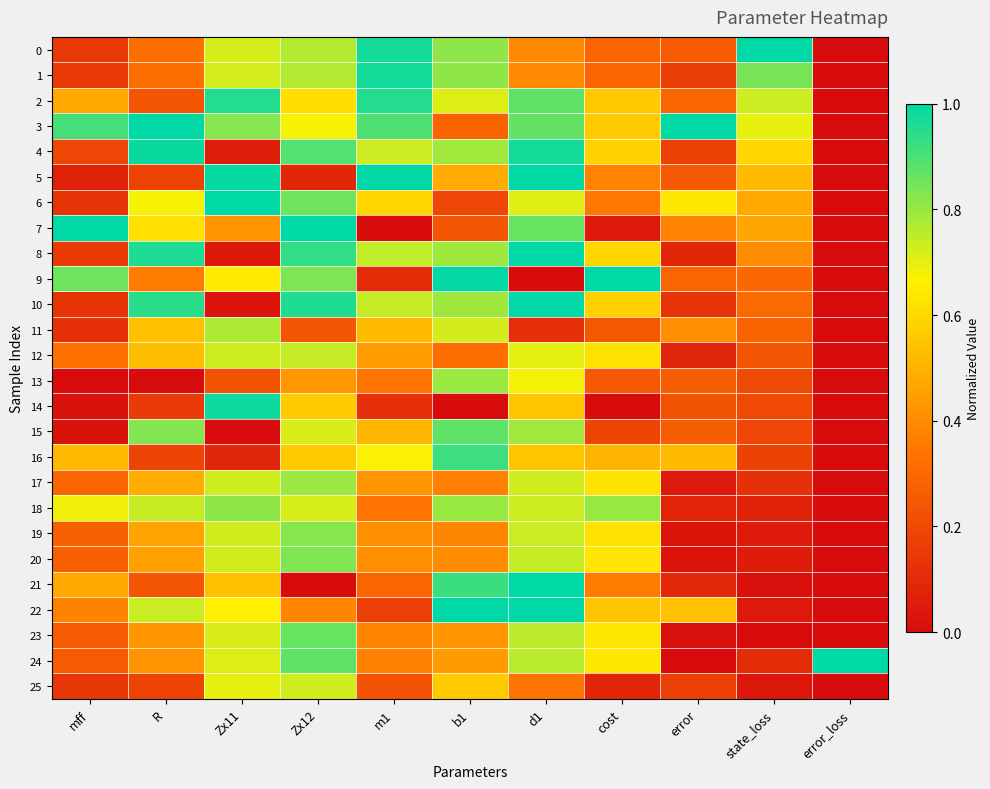

Reading left to right, what are all the values shown in this chart?

0: mff=0.1	R=0.3	Zx11=0.7	Zx12=0.8	m1=1.0	b1=0.8	d1=0.4	cost=0.3	error=0.3	state_loss=1.0	error_loss=0.0
1: mff=0.1	R=0.3	Zx11=0.7	Zx12=0.8	m1=1.0	b1=0.8	d1=0.4	cost=0.3	error=0.2	state_loss=0.8	error_loss=0.0
2: mff=0.5	R=0.2	Zx11=1.0	Zx12=0.6	m1=1.0	b1=0.7	d1=0.9	cost=0.6	error=0.3	state_loss=0.7	error_loss=0.0
3: mff=0.9	R=1.0	Zx11=0.8	Zx12=0.7	m1=0.9	b1=0.3	d1=0.9	cost=0.6	error=1.0	state_loss=0.7	error_loss=0.0
4: mff=0.2	R=1.0	Zx11=0.1	Zx12=0.9	m1=0.7	b1=0.8	d1=1.0	cost=0.6	error=0.2	state_loss=0.6	error_loss=0.0
5: mff=0.1	R=0.2	Zx11=1.0	Zx12=0.1	m1=1.0	b1=0.5	d1=1.0	cost=0.4	error=0.3	state_loss=0.5	error_loss=0.0
6: mff=0.1	R=0.7	Zx11=1.0	Zx12=0.9	m1=0.6	b1=0.2	d1=0.7	cost=0.3	error=0.6	state_loss=0.5	error_loss=0.0
7: mff=1.0	R=0.6	Zx11=0.4	Zx12=1.0	m1=0.0	b1=0.2	d1=0.9	cost=0.0	error=0.4	state_loss=0.5	error_loss=0.0
8: mff=0.2	R=1.0	Zx11=0.0	Zx12=0.9	m1=0.7	b1=0.8	d1=1.0	cost=0.6	error=0.1	state_loss=0.4	error_loss=0.0
9: mff=0.9	R=0.4	Zx11=0.6	Zx12=0.8	m1=0.1	b1=1.0	d1=0.0	cost=1.0	error=0.3	state_loss=0.3	error_loss=0.0
10: mff=0.1	R=0.9	Zx11=0.0	Zx12=1.0	m1=0.7	b1=0.8	d1=1.0	cost=0.6	error=0.1	state_loss=0.3	error_loss=0.0
11: mff=0.1	R=0.5	Zx11=0.8	Zx12=0.2	m1=0.5	b1=0.7	d1=0.1	cost=0.2	error=0.4	state_loss=0.3	error_loss=0.0
12: mff=0.3	R=0.5	Zx11=0.7	Zx12=0.7	m1=0.4	b1=0.3	d1=0.7	cost=0.6	error=0.1	state_loss=0.2	error_loss=0.0
13: mff=0.0	R=0.0	Zx11=0.2	Zx12=0.4	m1=0.3	b1=0.8	d1=0.7	cost=0.3	error=0.3	state_loss=0.2	error_loss=0.0
14: mff=0.0	R=0.2	Zx11=1.0	Zx12=0.6	m1=0.1	b1=0.0	d1=0.6	cost=0.0	error=0.2	state_loss=0.2	error_loss=0.0
15: mff=0.0	R=0.8	Zx11=0.0	Zx12=0.7	m1=0.5	b1=0.9	d1=0.8	cost=0.2	error=0.3	state_loss=0.2	error_loss=0.0
16: mff=0.5	R=0.2	Zx11=0.1	Zx12=0.6	m1=0.7	b1=0.9	d1=0.6	cost=0.5	error=0.5	state_loss=0.2	error_loss=0.0
17: mff=0.3	R=0.5	Zx11=0.7	Zx12=0.8	m1=0.4	b1=0.4	d1=0.7	cost=0.6	error=0.0	state_loss=0.1	error_loss=0.0
18: mff=0.7	R=0.7	Zx11=0.8	Zx12=0.7	m1=0.3	b1=0.8	d1=0.7	cost=0.8	error=0.1	state_loss=0.1	error_loss=0.0
19: mff=0.3	R=0.5	Zx11=0.7	Zx12=0.8	m1=0.4	b1=0.4	d1=0.7	cost=0.6	error=0.0	state_loss=0.0	error_loss=0.0
20: mff=0.3	R=0.5	Zx11=0.7	Zx12=0.8	m1=0.4	b1=0.4	d1=0.7	cost=0.6	error=0.0	state_loss=0.1	error_loss=0.0
21: mff=0.5	R=0.2	Zx11=0.5	Zx12=0.0	m1=0.3	b1=0.9	d1=1.0	cost=0.4	error=0.1	state_loss=0.0	error_loss=0.0
22: mff=0.4	R=0.7	Zx11=0.7	Zx12=0.4	m1=0.2	b1=1.0	d1=1.0	cost=0.5	error=0.5	state_loss=0.0	error_loss=0.0
23: mff=0.3	R=0.4	Zx11=0.7	Zx12=0.9	m1=0.4	b1=0.4	d1=0.8	cost=0.6	error=0.0	state_loss=0.0	error_loss=0.0
24: mff=0.3	R=0.4	Zx11=0.7	Zx12=0.9	m1=0.4	b1=0.4	d1=0.8	cost=0.6	error=0.0	state_loss=0.1	error_loss=1.0
25: mff=0.1	R=0.2	Zx11=0.7	Zx12=0.7	m1=0.2	b1=0.6	d1=0.3	cost=0.1	error=0.2	state_loss=0.0	error_loss=0.0